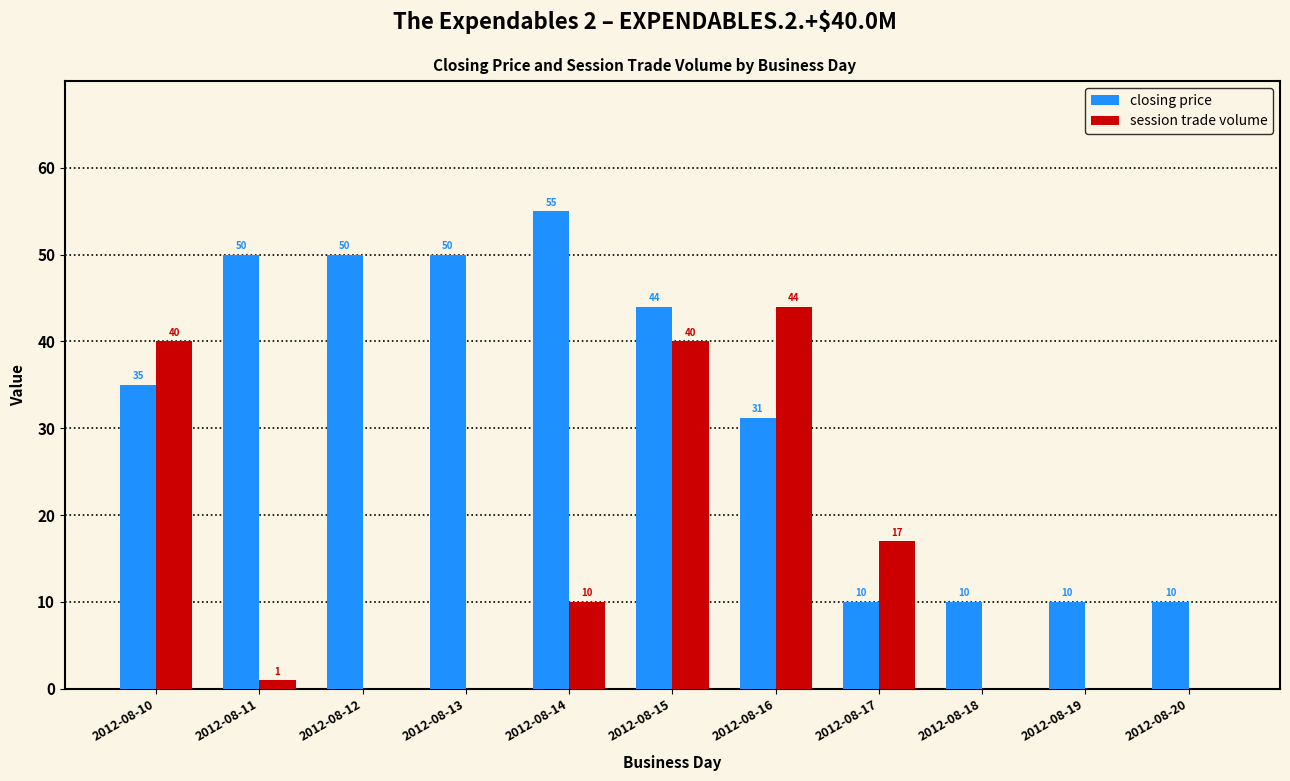

Which series has the largest total across all categories?

closing price